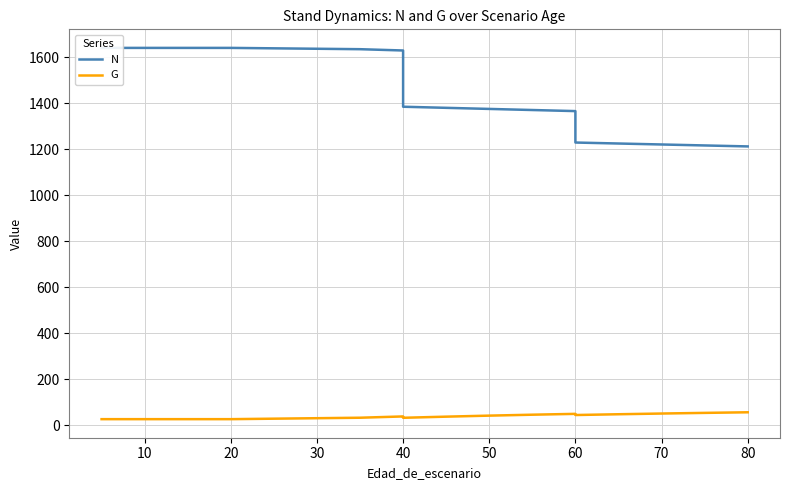

True or false: N has more than 2 points higher than both neighbors.

False